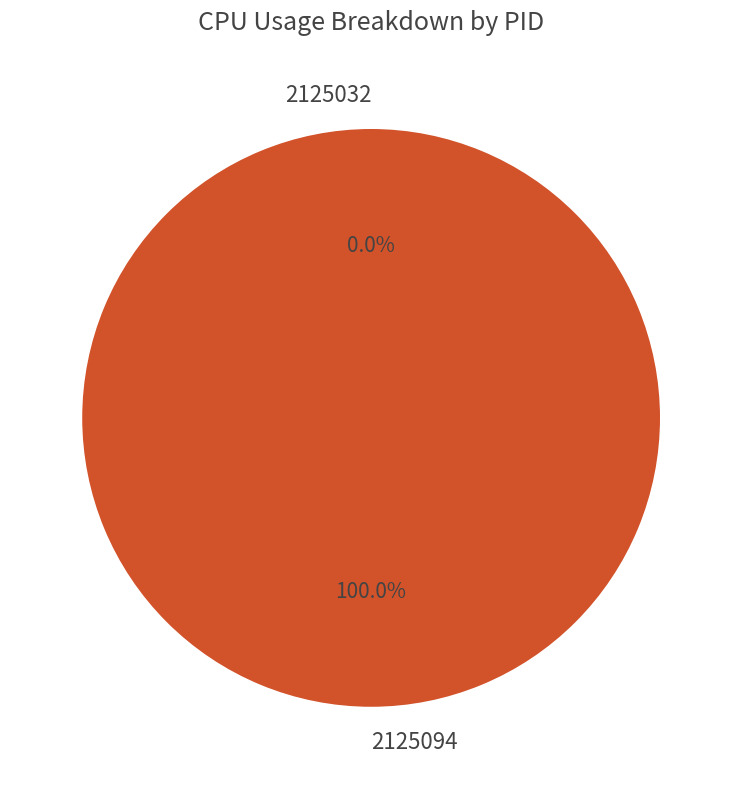

To the nearest percent, what is the difference between the 2125032 and 2125094 slice percentages?

100%